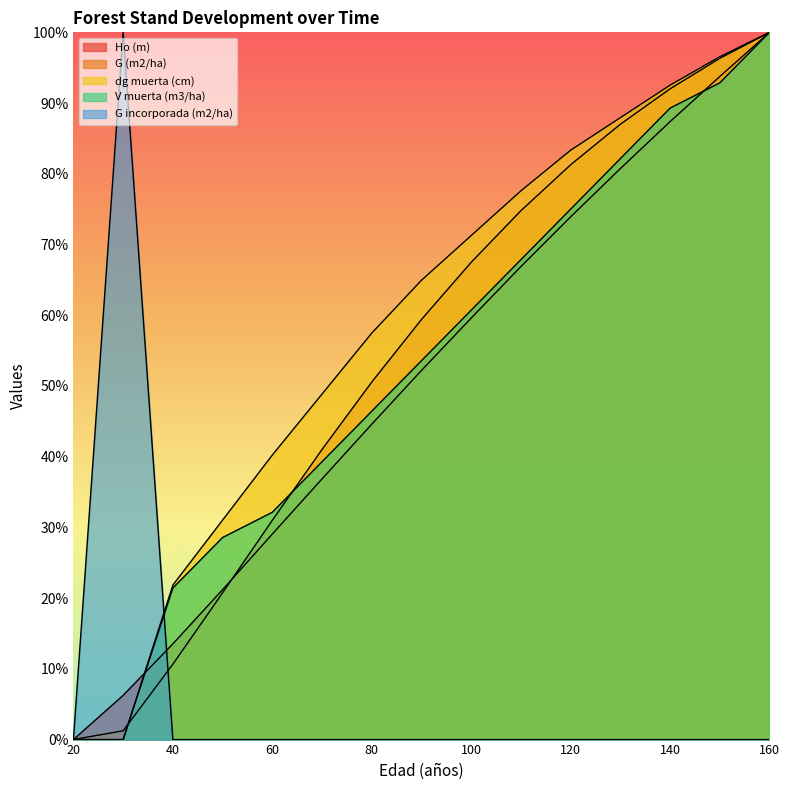

What is the average value of the V muerta (m3/ha) series?

52.6